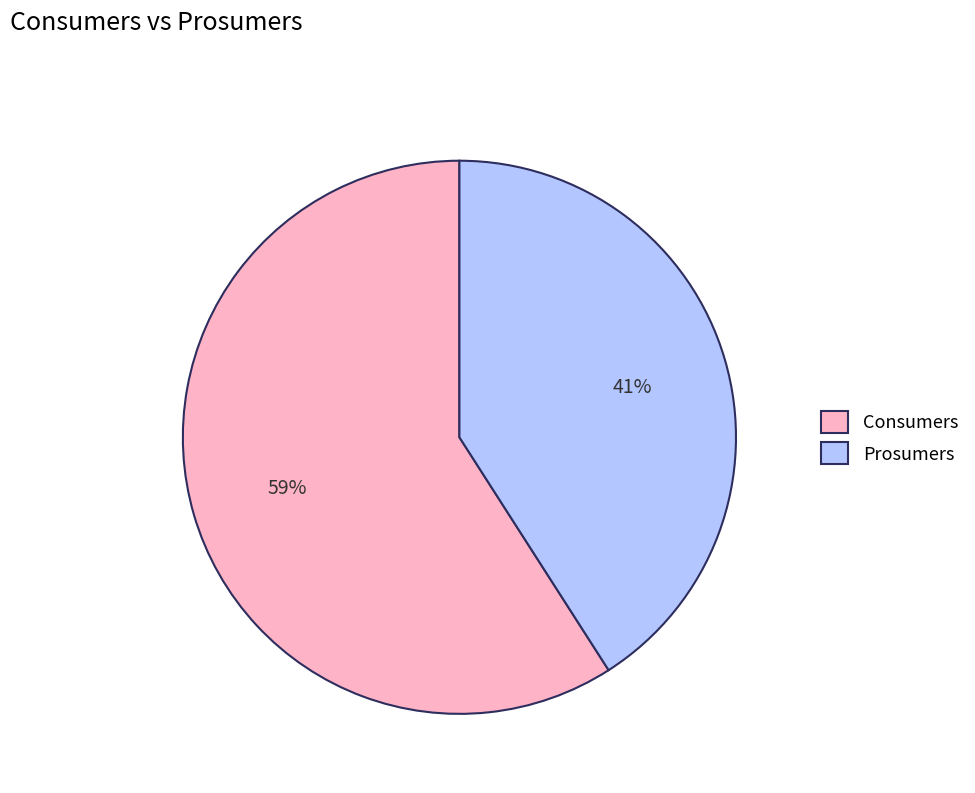

Rank the categories by value from lowest to highest.

Prosumers, Consumers